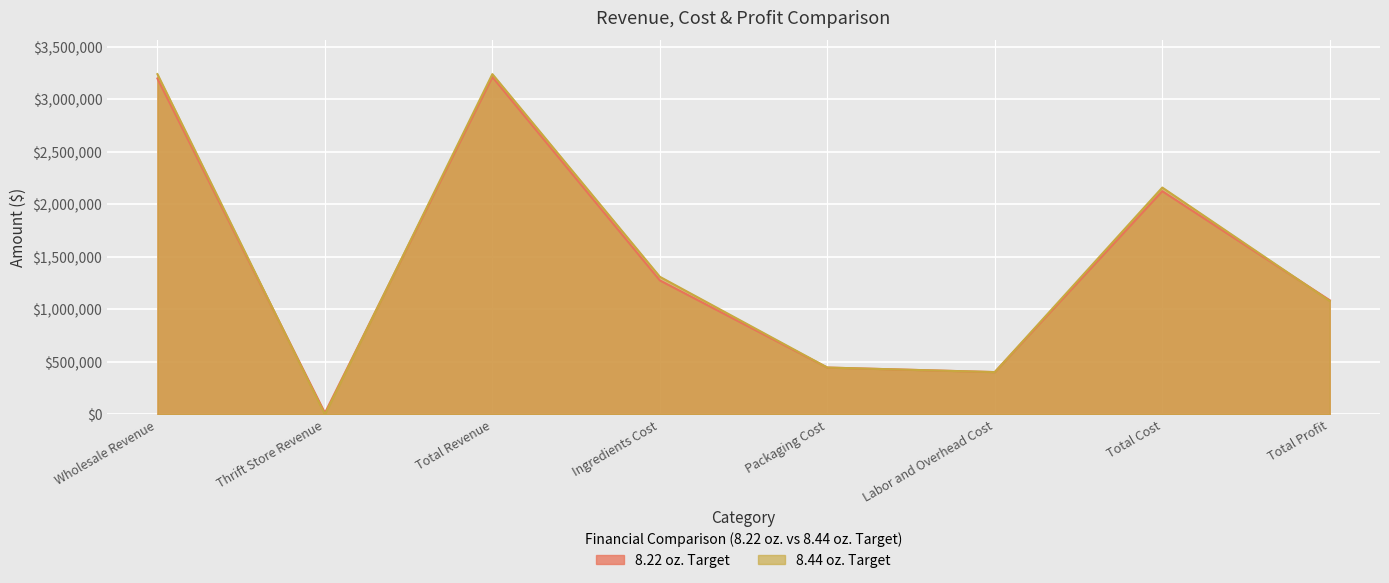

What are all the series names shown in the legend?

8.22 oz. Target, 8.44 oz. Target